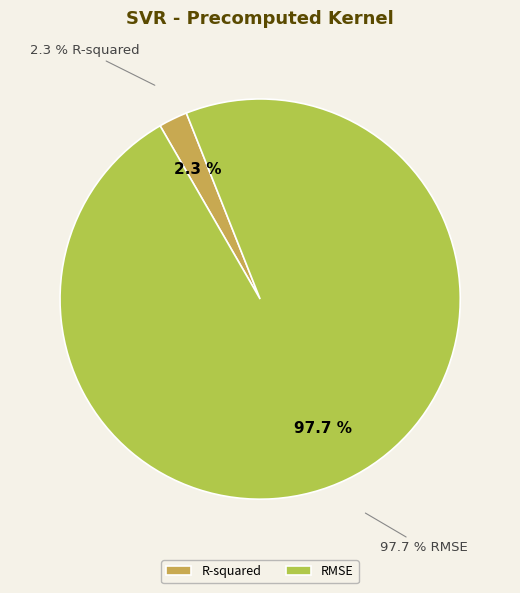

Which category accounts for the majority?

RMSE